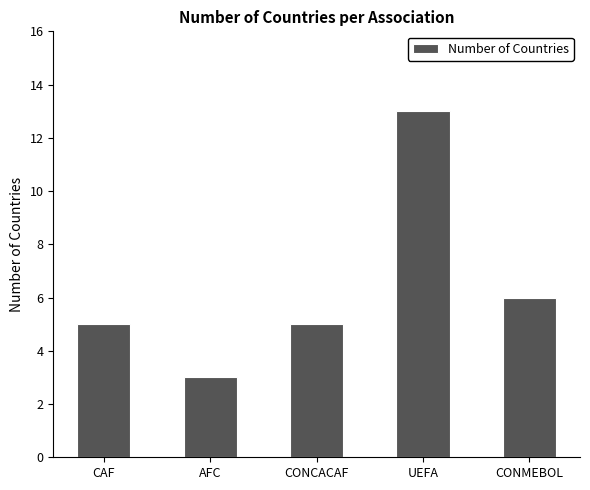

Is it true that the value at AFC is 3?

True